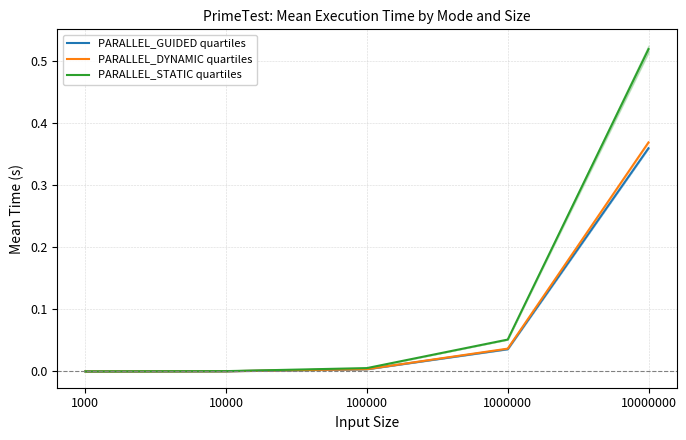

What value does the PARALLEL_DYNAMIC quartiles series have at 10000000?

0.4